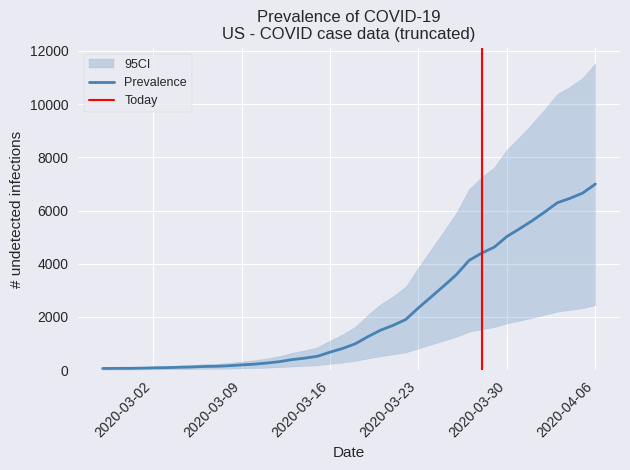

Rank the categories by value from lowest to highest.

2020-02-27, 2020-02-28, 2020-02-29, 2020-03-01, 2020-03-02, 2020-03-03, 2020-03-04, 2020-03-05, 2020-03-06, 2020-03-07, 2020-03-08, 2020-03-09, 2020-03-10, 2020-03-11, 2020-03-12, 2020-03-13, 2020-03-14, 2020-03-15, 2020-03-16, 2020-03-17, 2020-03-18, 2020-03-19, 2020-03-20, 2020-03-21, 2020-03-22, 2020-03-23, 2020-03-24, 2020-03-25, 2020-03-26, 2020-03-27, 2020-03-28, 2020-03-29, 2020-03-30, 2020-03-31, 2020-04-01, 2020-04-02, 2020-04-03, 2020-04-04, 2020-04-05, 2020-04-06